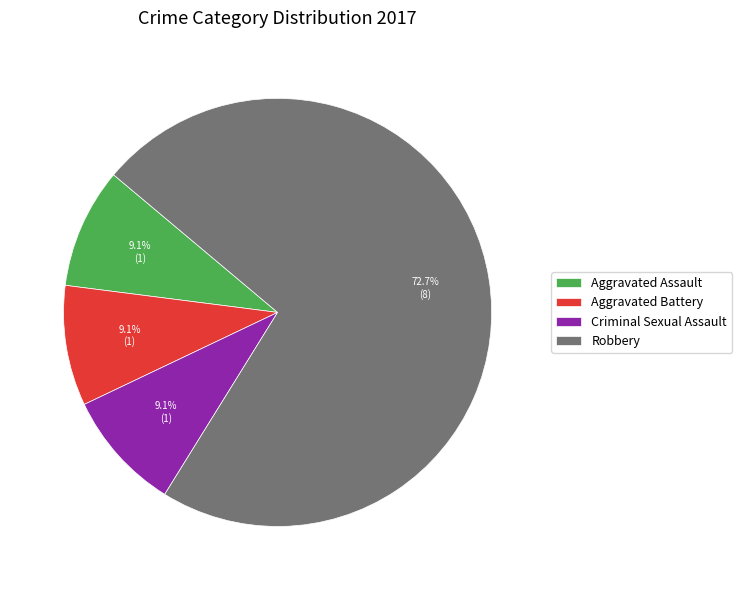

Which has a higher value, Aggravated Battery or Robbery?

Robbery